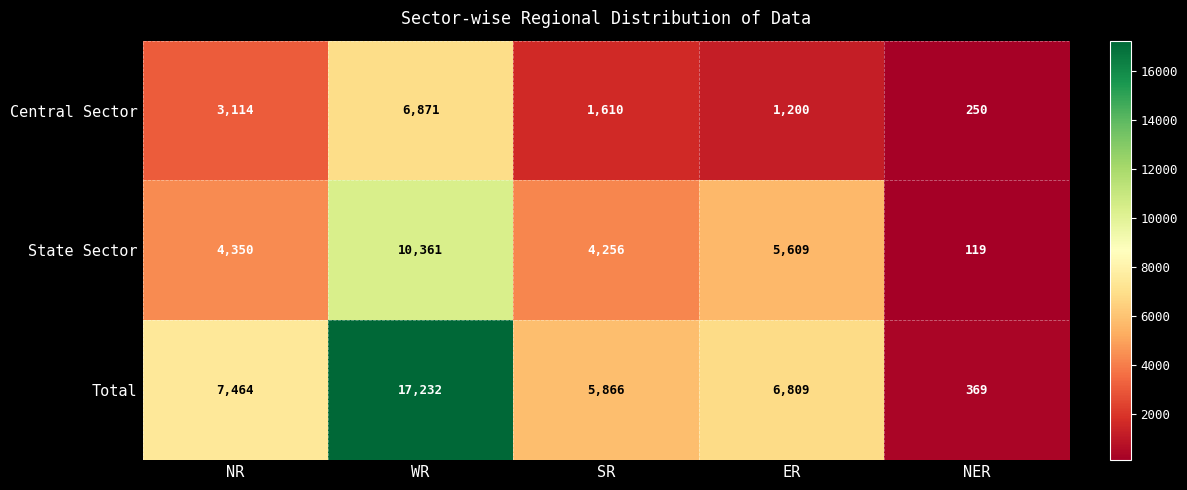

Reading right to left, list all the values displayed in this chart.

Central Sector: 250	1200	1610	6871	3114
State Sector: 119	5609	4256	10361	4350
Total: 369	6809	5866	17232	7464